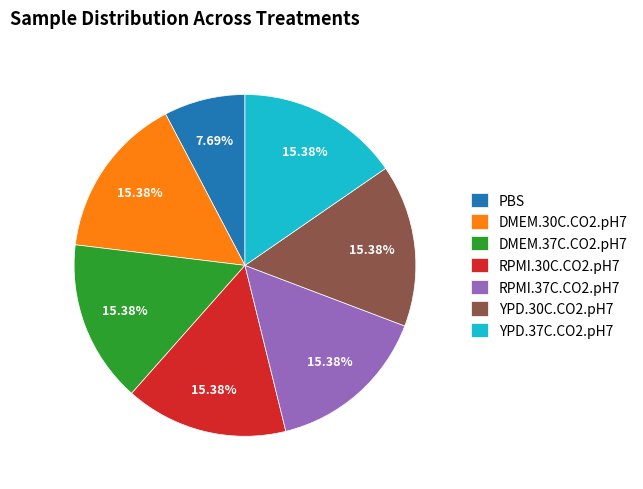

Is the sum of DMEM.37C.CO2.pH7 and YPD.37C.CO2.pH7 greater than half?

No